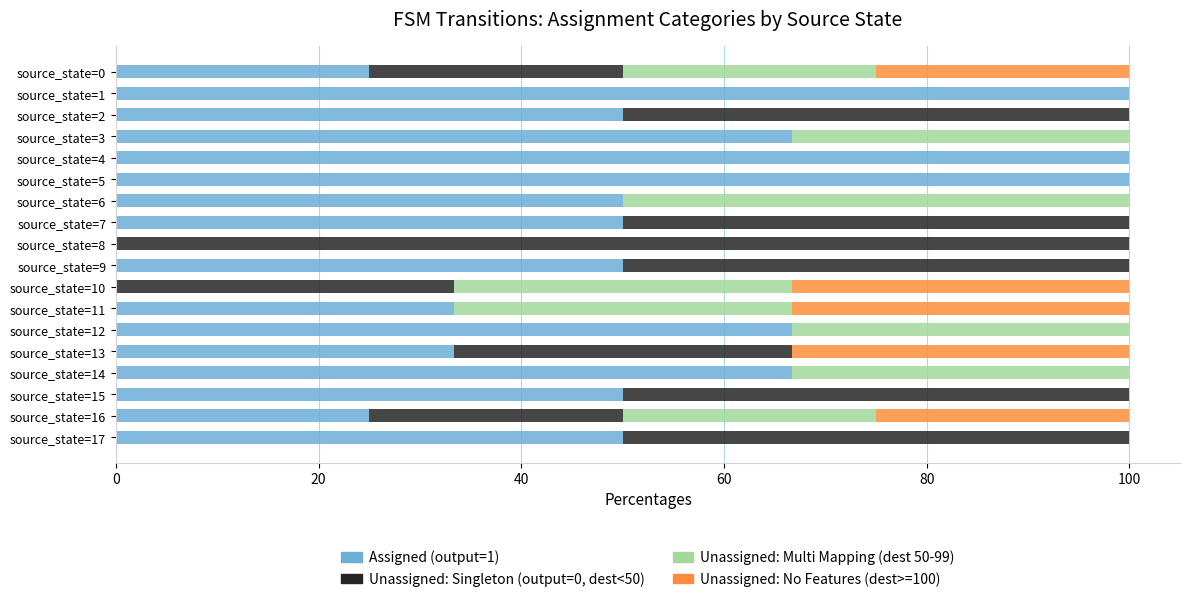

Is it true that Assigned (output=1) equals 66.7 at source_state=12?

True